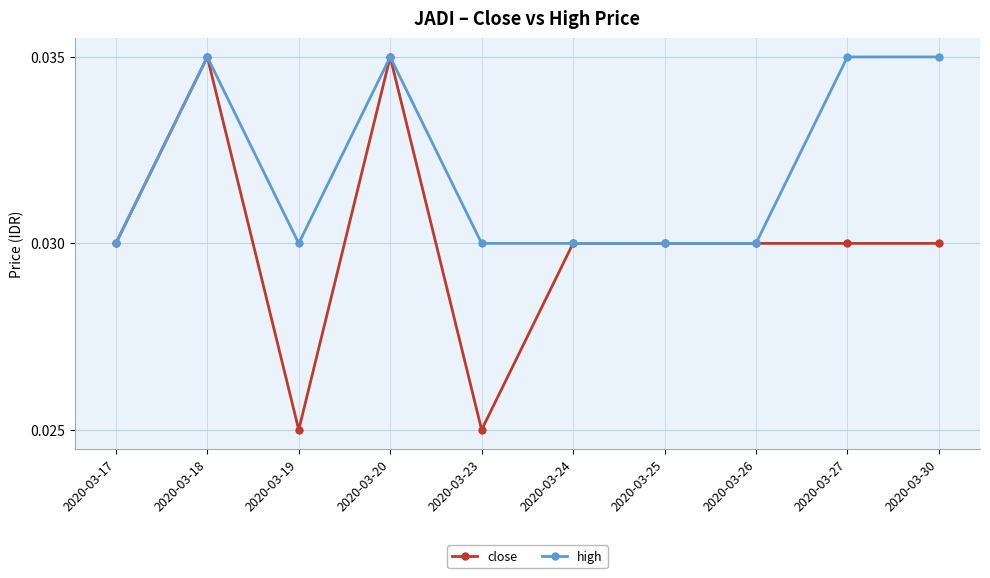

True or false: high has more than 1 points higher than both neighbors.

True